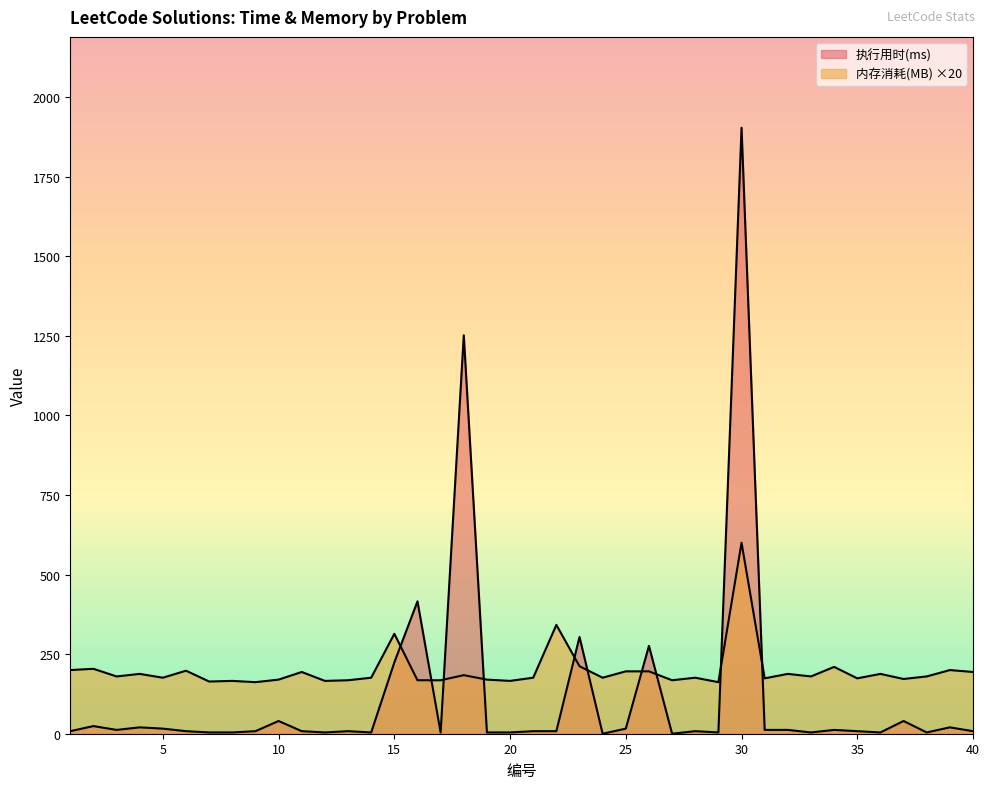

At which label does 内存消耗(MB) reach its minimum?

9